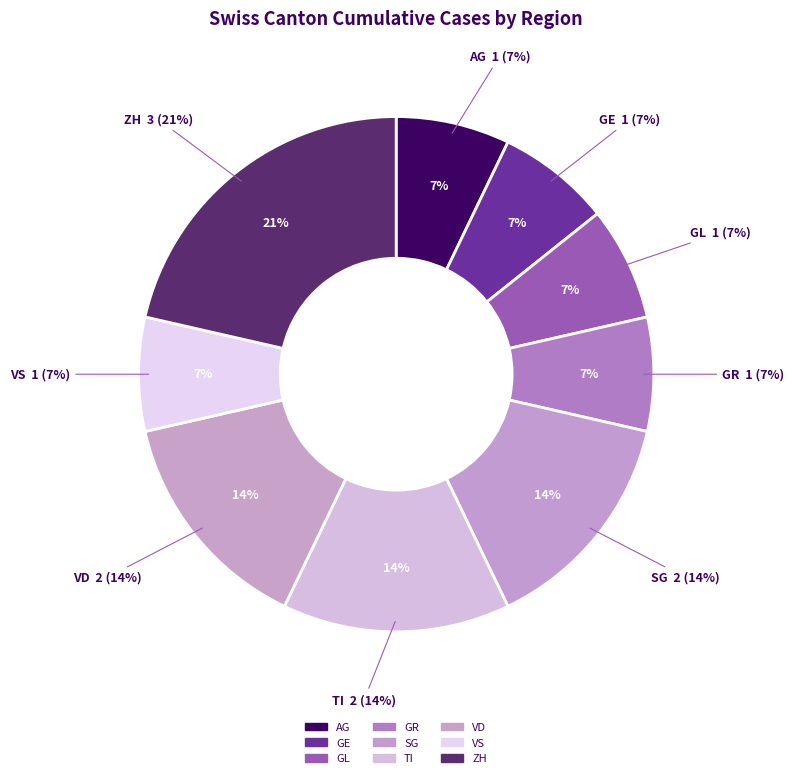

Rank the categories by value from lowest to highest.

AG, GE, GL, GR, VS, SG, TI, VD, ZH